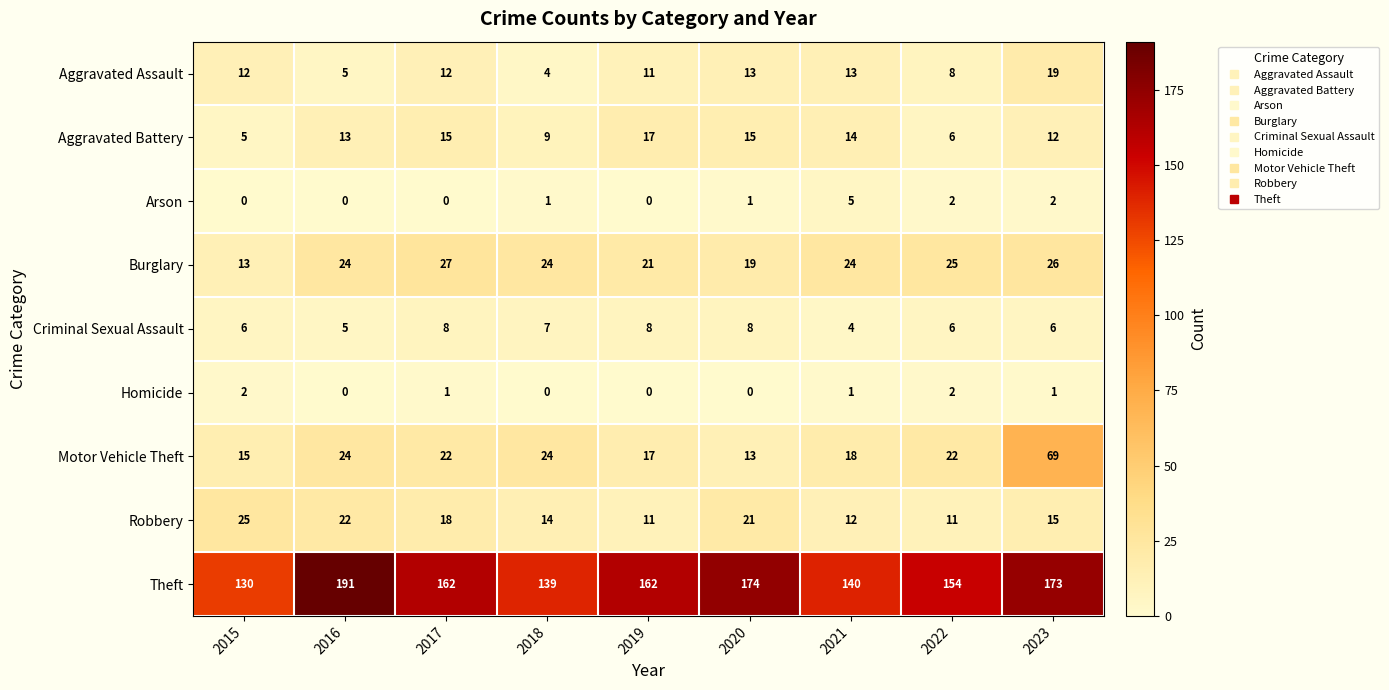

True or false: Aggravated Assault has a value of 8 at 2022.

True